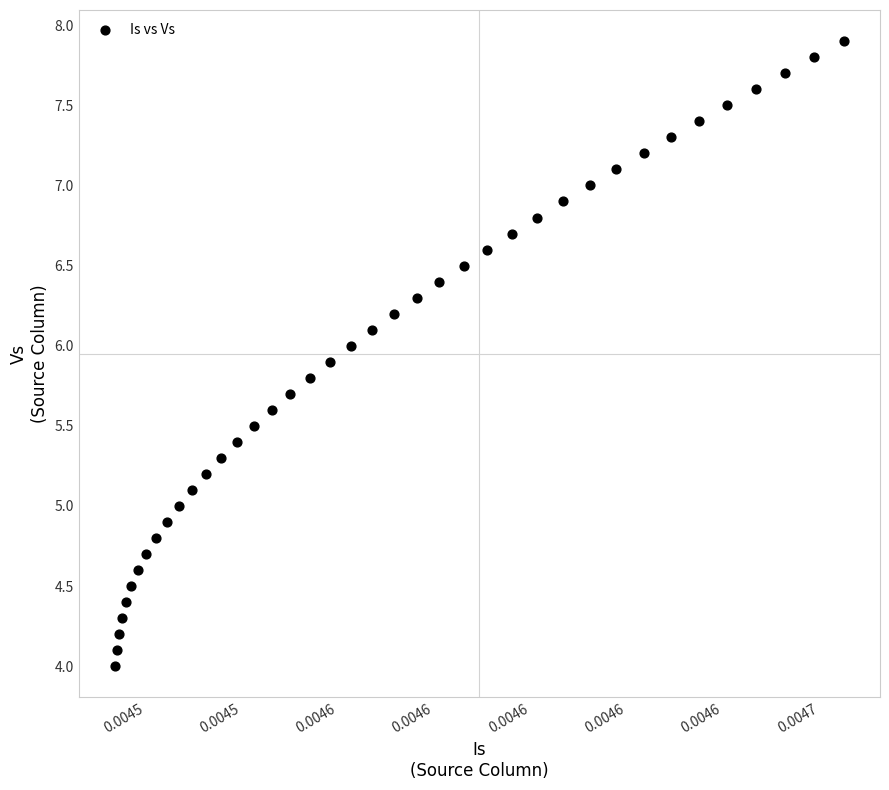

What is the range of Y values (max minus min)?

3.9